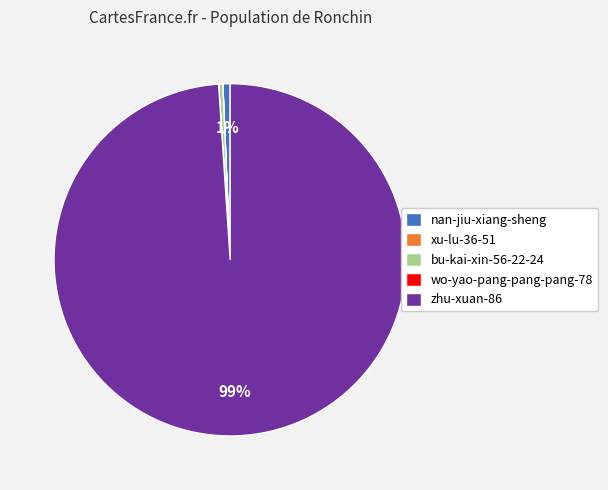

The nan-jiu-xiang-sheng slice represents 1% of the pie. True or false?

True